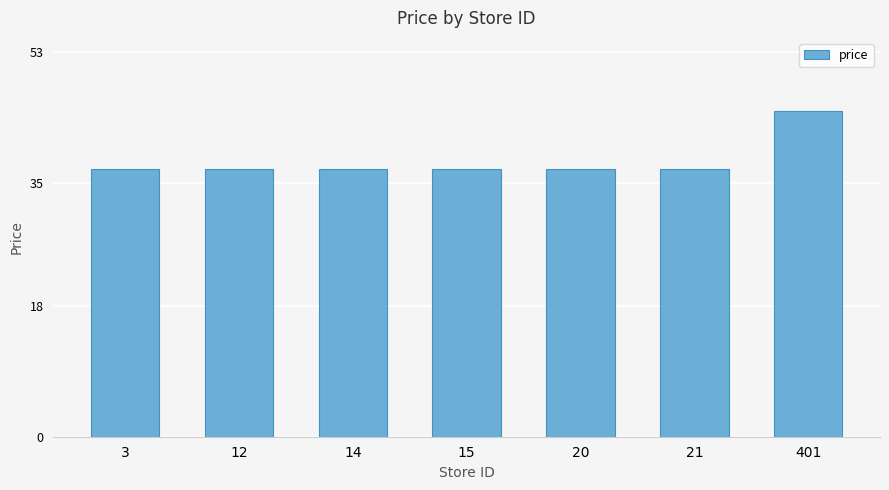

What is the minimum value shown in the chart?

36.9